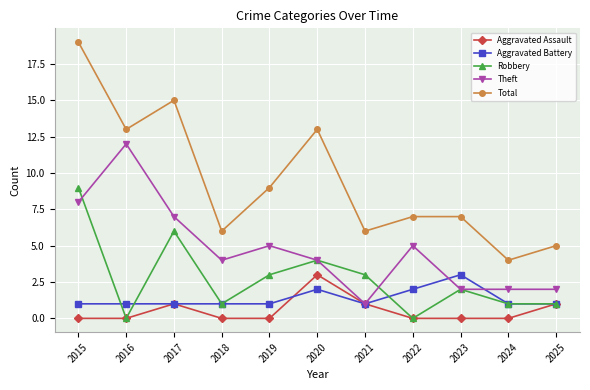

In Robbery, how many points are higher than both neighbors (excluding endpoints)?

3